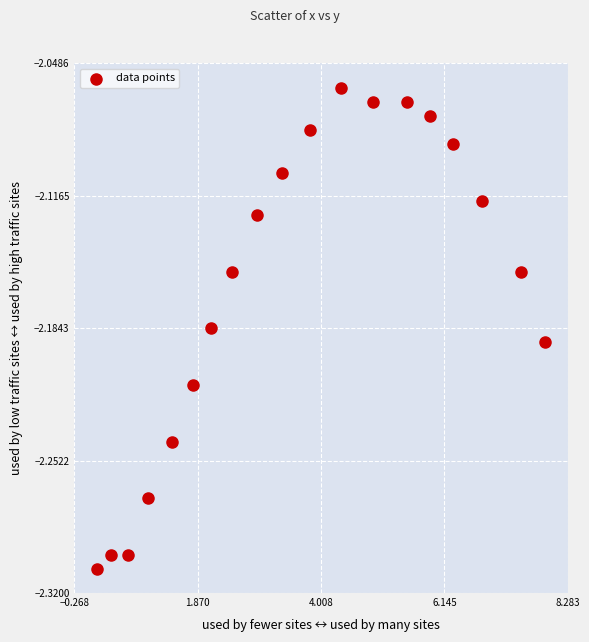

What is the range of X values (max minus min)?

7.8